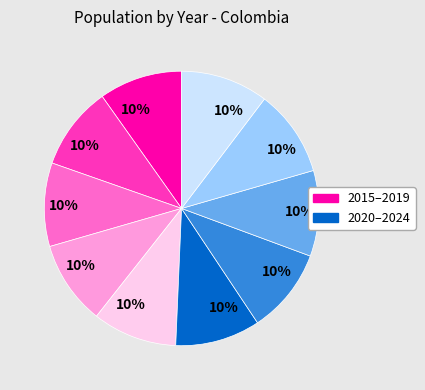

Does any single category account for the majority?

No